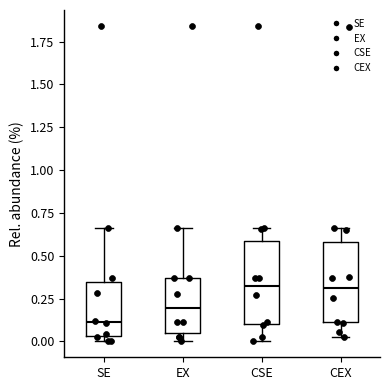

Reading left to right, read every box against the y-axis: the position of its median line, the range the box covers, and the ends of its whiskers. The values are not printed on the chart, so give them approximately, as read against the axis.

SE: median 0.10, box 0.05 to 0.35, whiskers 0.00 to 0.65
EX: median 0.20, box 0.05 to 0.35, whiskers 0.00 to 0.65
CSE: median 0.30, box 0.10 to 0.60, whiskers 0.00 to 0.65
CEX: median 0.30, box 0.10 to 0.60, whiskers 0.05 to 0.65